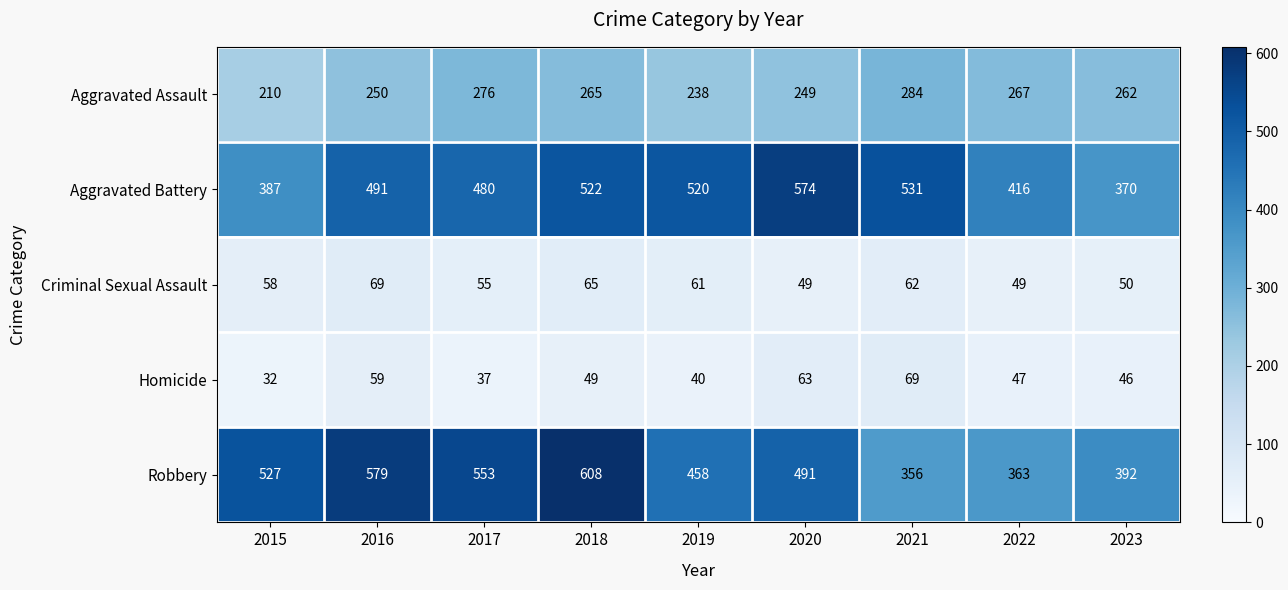

Is it true that Aggravated Battery equals 204 at 2019?

False